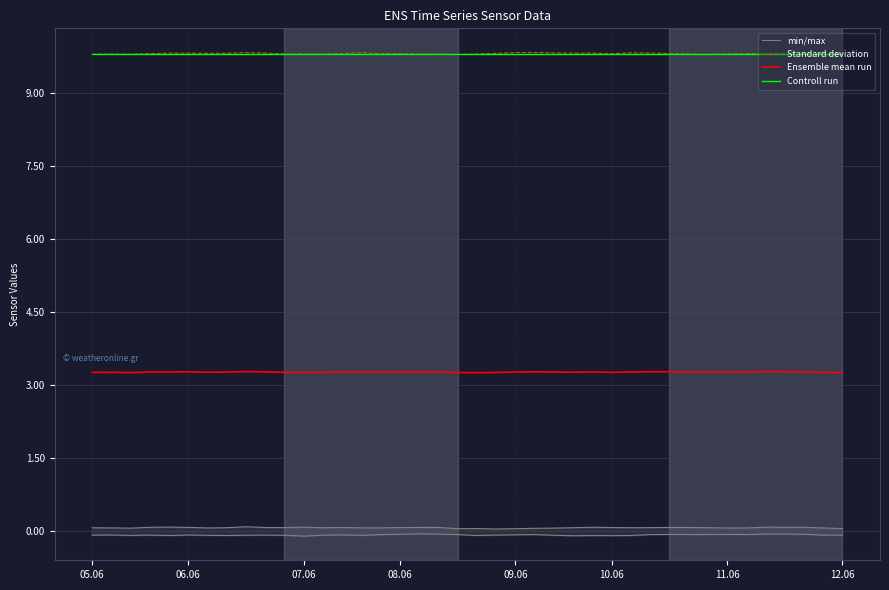

Reading right to left, what are all the values shown in this chart?

min/max: -0.1	-0.1	-0.1	-0.1	-0.1	-0.1	-0.1	-0.1	-0.1	-0.1	-0.1	-0.1	-0.1	-0.1	-0.1	-0.1	-0.1	-0.1	-0.1	-0.1	-0.1	-0.1	-0.1	-0.1	-0.1	-0.1	-0.1	-0.1	-0.1	-0.1	-0.1	-0.1	-0.1	-0.1	-0.1	-0.1	-0.1	-0.1	-0.1	-0.1
Standard deviation: 9.8	9.8	9.8	9.8	9.8	9.8	9.8	9.8	9.8	9.8	9.8	9.8	9.8	9.8	9.8	9.8	9.8	9.8	9.8	9.8	9.8	9.8	9.8	9.8	9.8	9.8	9.8	9.8	9.8	9.8	9.8	9.8	9.8	9.8	9.8	9.8	9.8	9.8	9.8	9.8
Ensemble mean run: 3.3	3.3	3.3	3.3	3.3	3.3	3.3	3.3	3.3	3.3	3.3	3.3	3.3	3.3	3.3	3.3	3.3	3.3	3.3	3.3	3.3	3.3	3.3	3.3	3.3	3.3	3.3	3.3	3.3	3.3	3.3	3.3	3.3	3.3	3.3	3.3	3.3	3.3	3.3	3.3
Controll run: 9.8	9.8	9.8	9.8	9.8	9.8	9.8	9.8	9.8	9.8	9.8	9.8	9.8	9.8	9.8	9.8	9.8	9.8	9.8	9.8	9.8	9.8	9.8	9.8	9.8	9.8	9.8	9.8	9.8	9.8	9.8	9.8	9.8	9.8	9.8	9.8	9.8	9.8	9.8	9.8